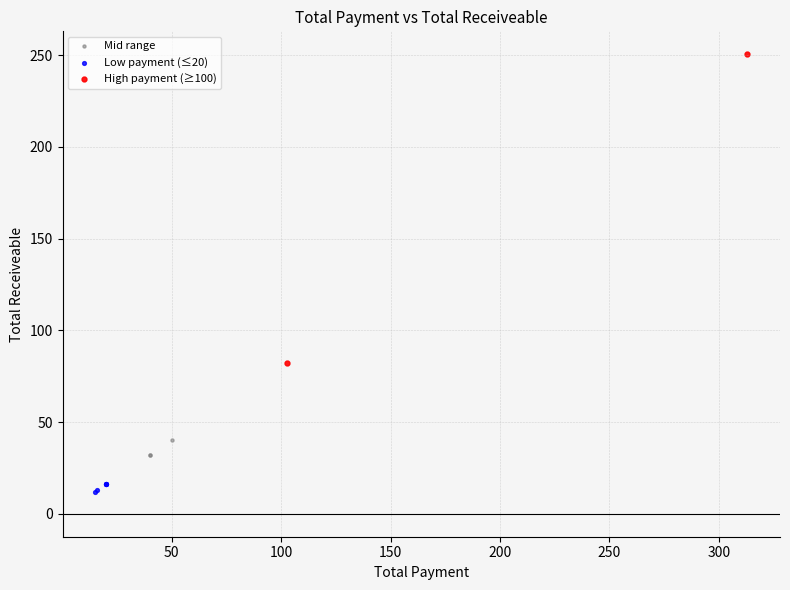

What are all the series names shown in the legend?

Mid range, Low payment (≤20), High payment (≥100)